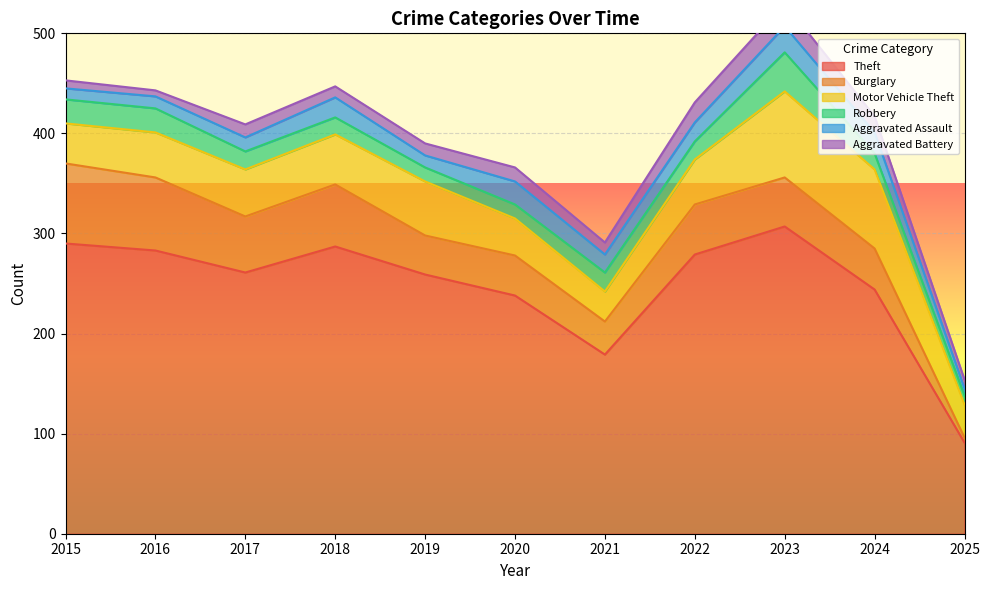

What is the minimum value shown in the chart?

5